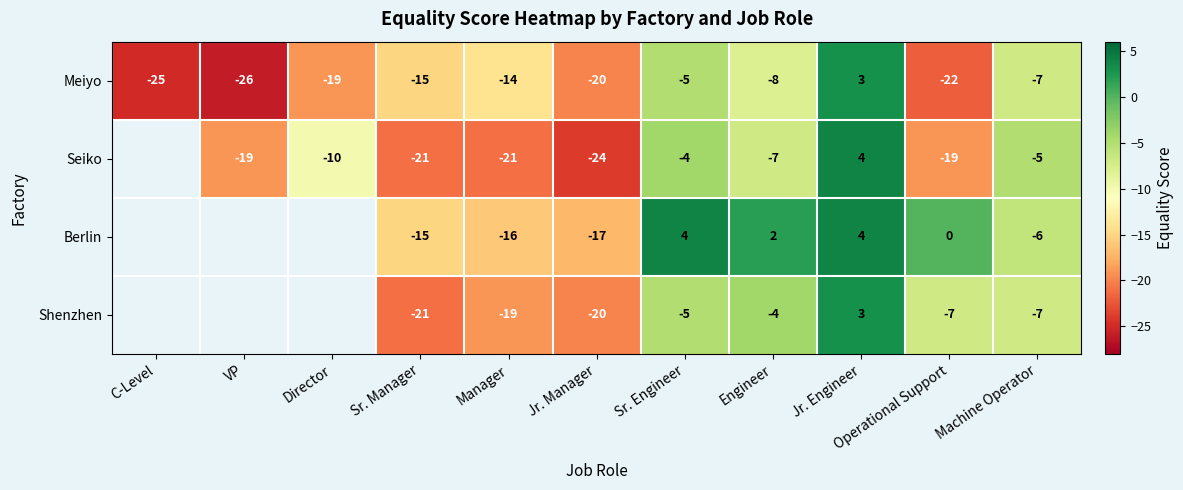

Rank the series at Operational Support from lowest to highest value.

Meiyo, Seiko, Shenzhen, Berlin